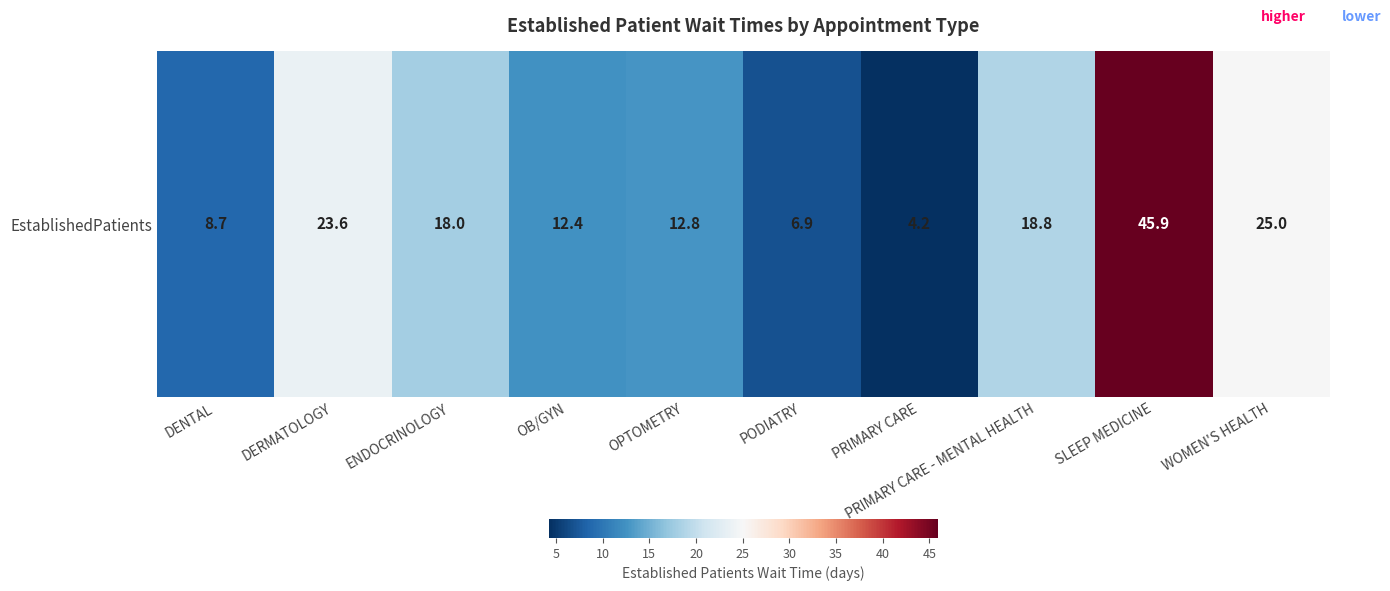

Rank the categories by value from highest to lowest.

SLEEP MEDICINE, WOMEN'S HEALTH, DERMATOLOGY, PRIMARY CARE - MENTAL HEALTH, ENDOCRINOLOGY, OPTOMETRY, OB/GYN, DENTAL, PODIATRY, PRIMARY CARE